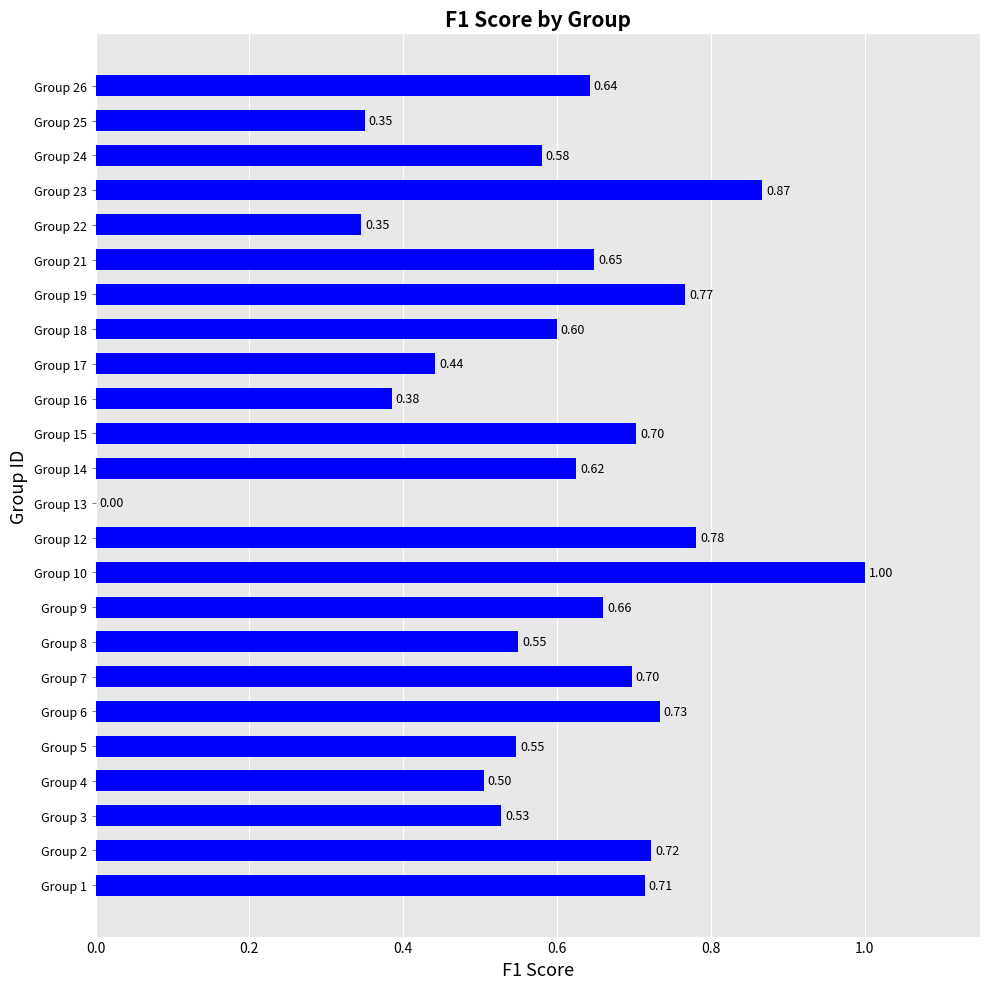

What is the sum of the values at Group 26 and Group 7?

1.3